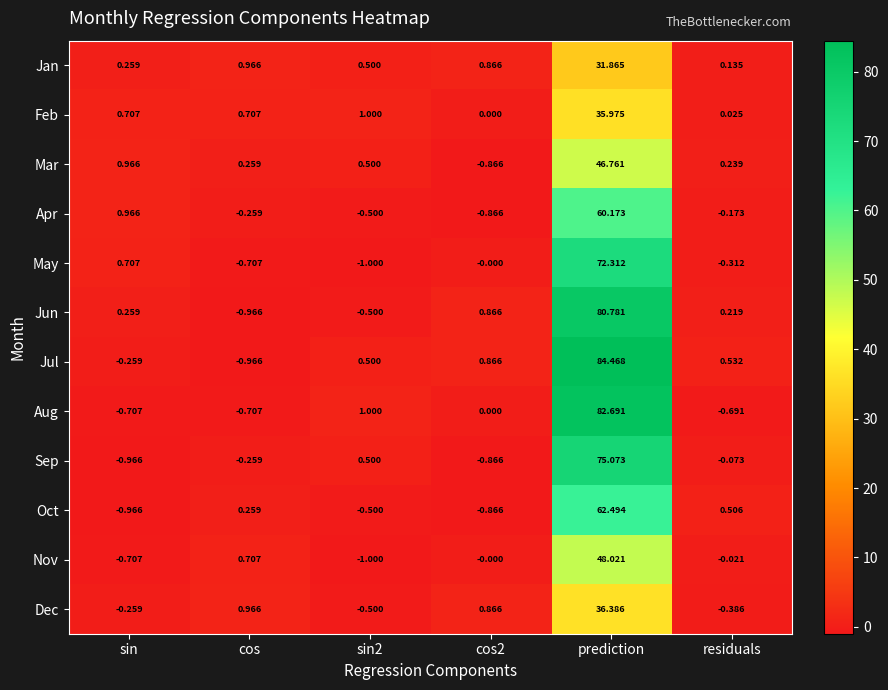

Where is Jan nearest to the value 16?

cos